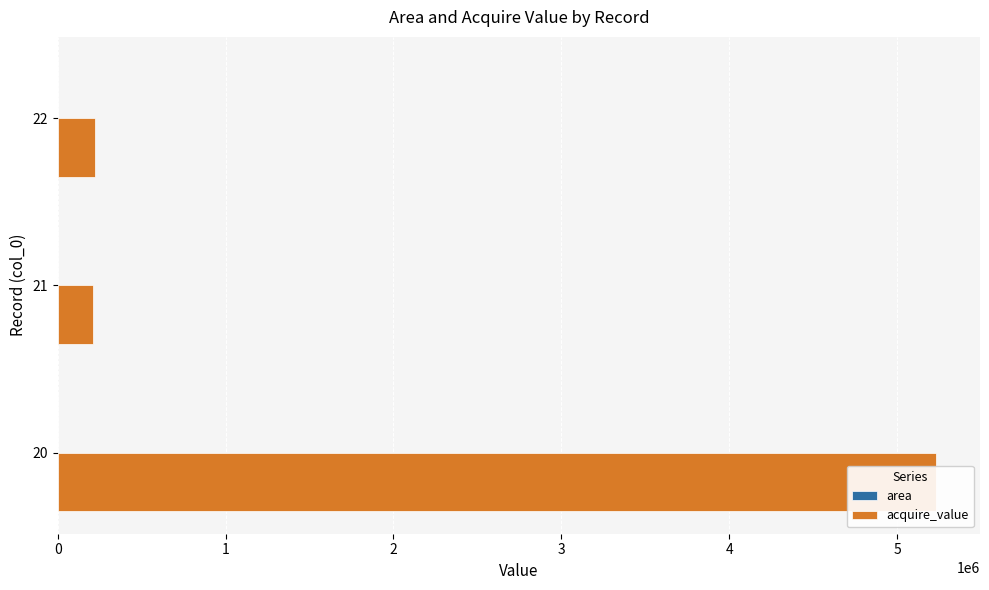

How many data points does each series have?

3